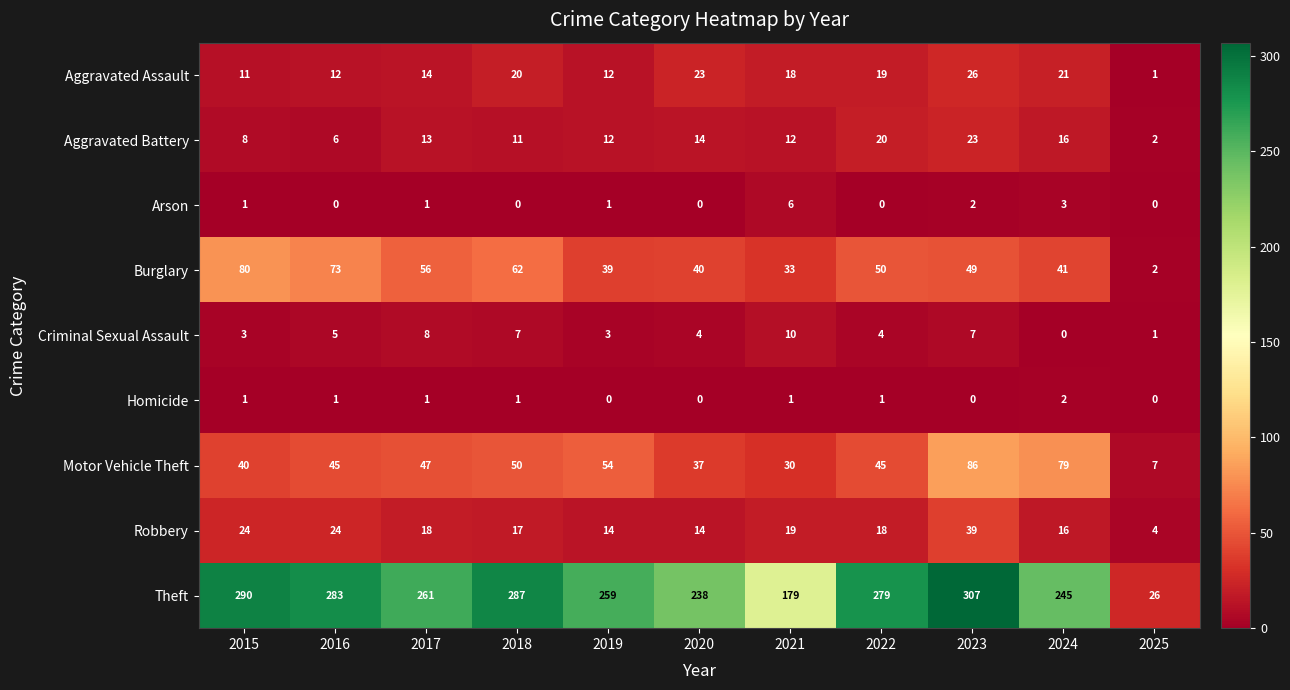

Which series has the largest total across all categories?

Theft